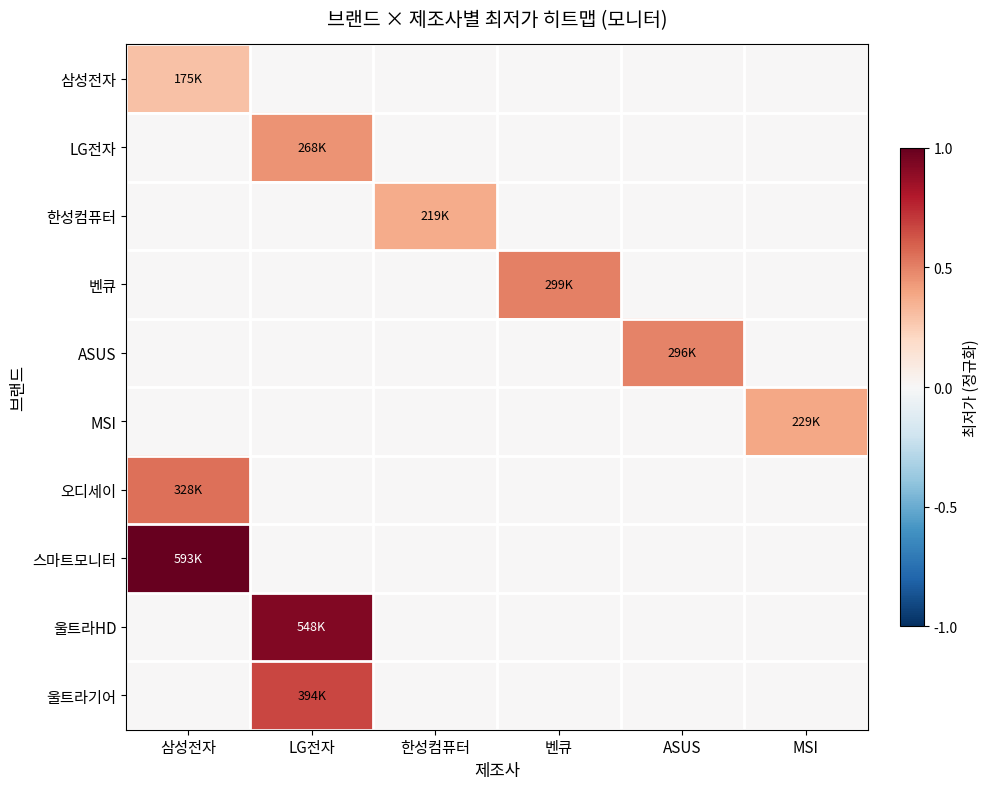

List the series in order of their peak value, highest first.

스마트모니터, 울트라HD, 울트라기어, 오디세이, 벤큐, ASUS, LG전자, MSI, 한성컴퓨터, 삼성전자